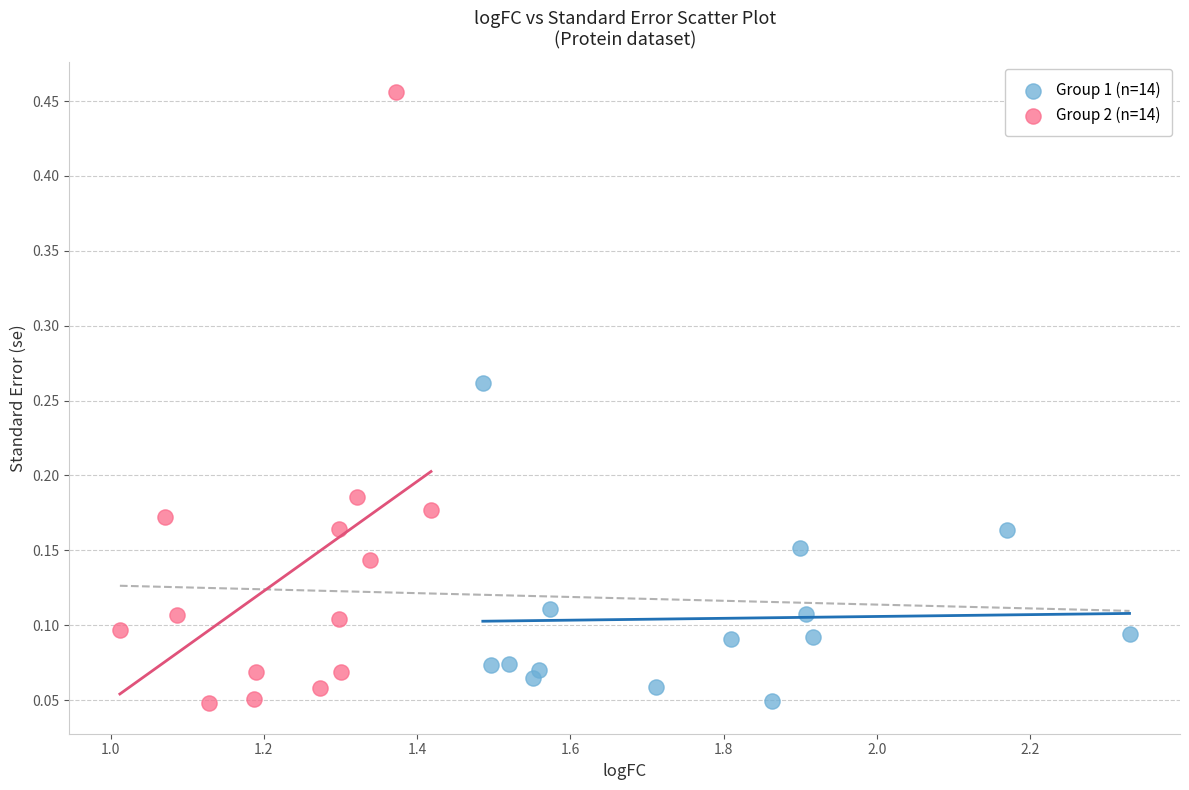

What are all the series names shown in the legend?

Group 1 (n=14), Group 2 (n=14)